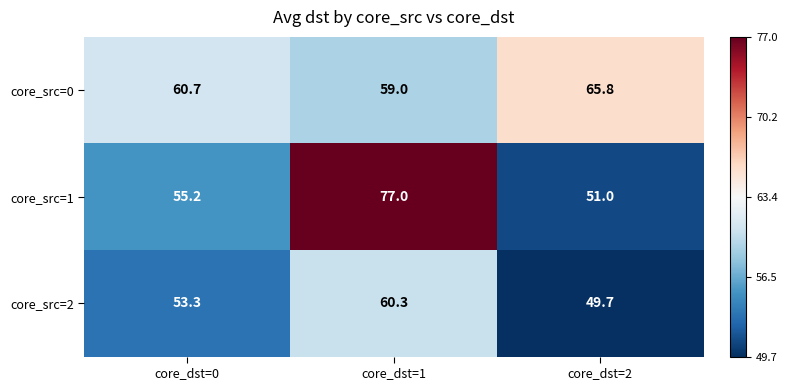

What is the difference between the maximum and minimum values in the core_src=1 series?

26.0